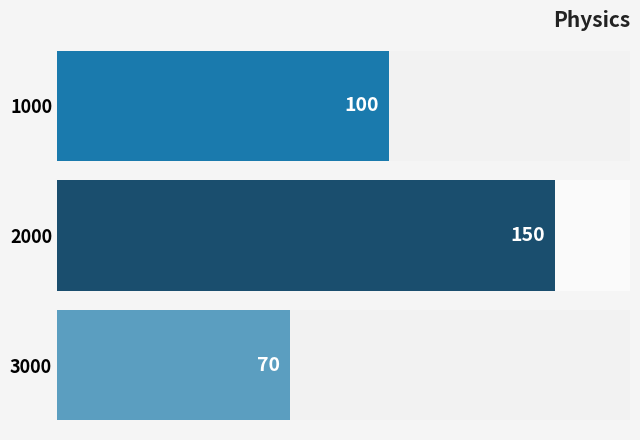

What is the ratio of the value at 3000 to the value at 1000?

0.7